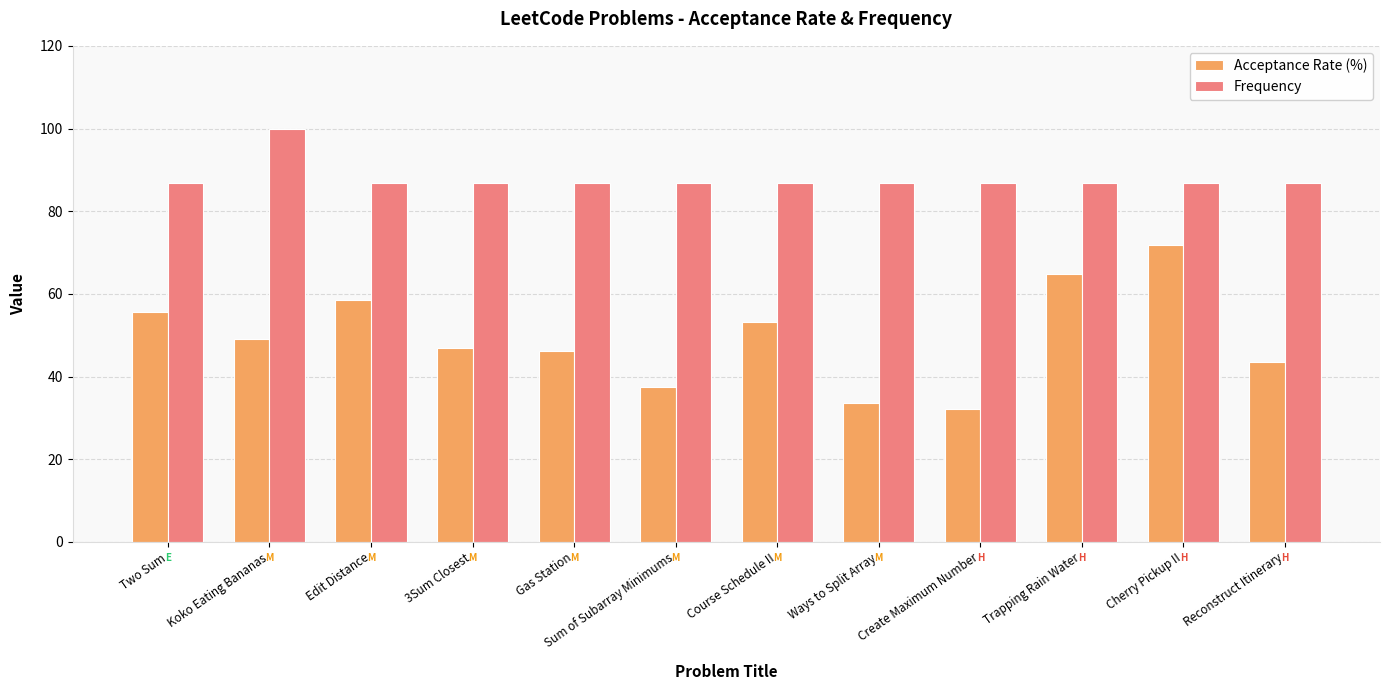

What are all the series names shown in the legend?

Acceptance Rate (%), Frequency